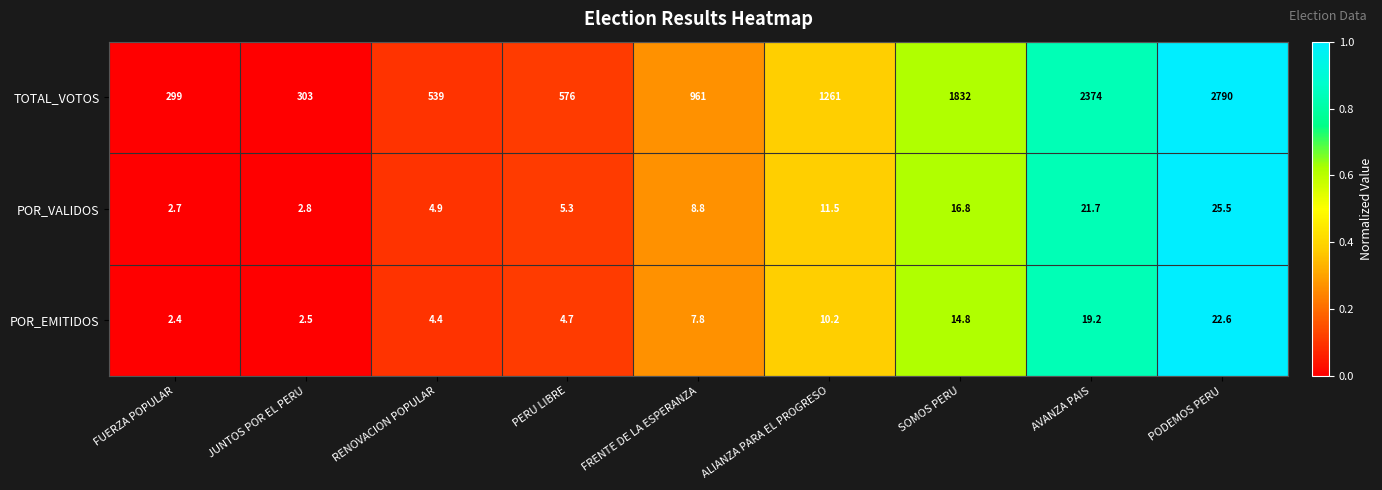

Which series has the widest spread of values?

TOTAL_VOTOS